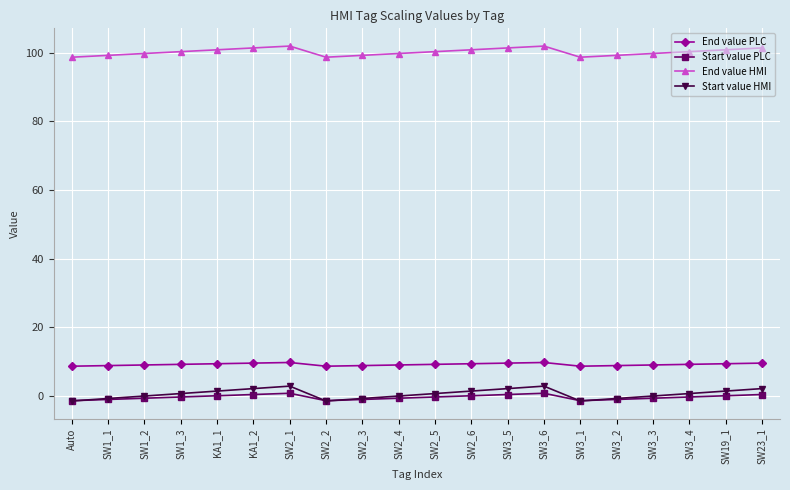

True or false: Start value PLC and End value HMI cross at least once.

False